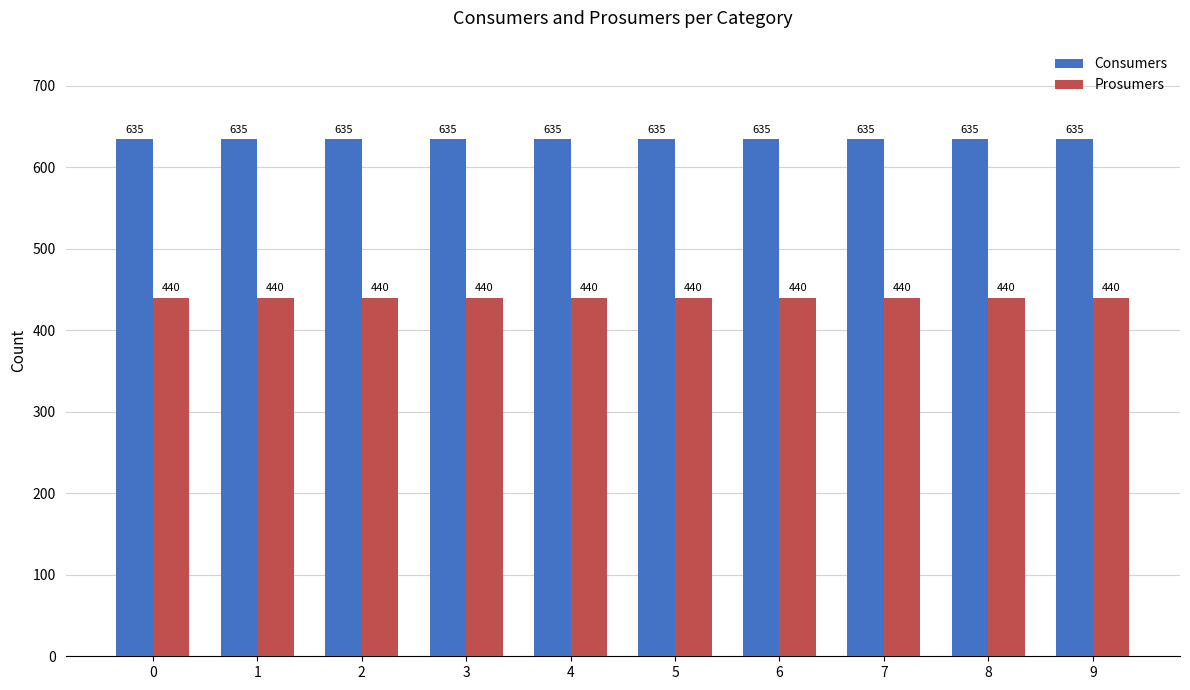

The Consumers series shows 926 at 6. True or false?

False